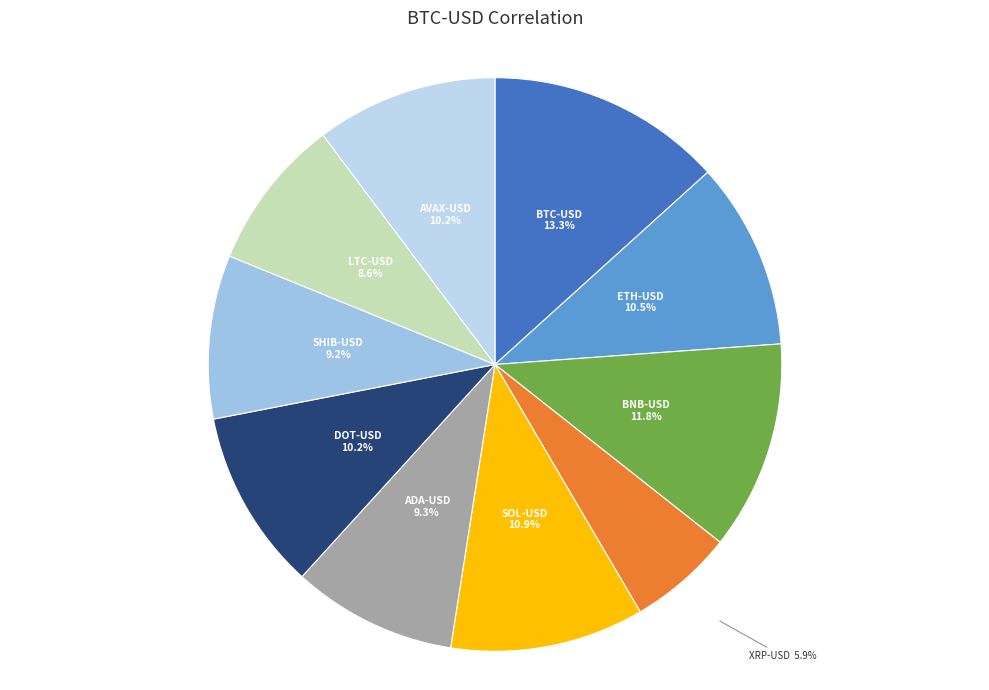

To the nearest percent, what is the difference between the largest and smallest slice percentages?

7%